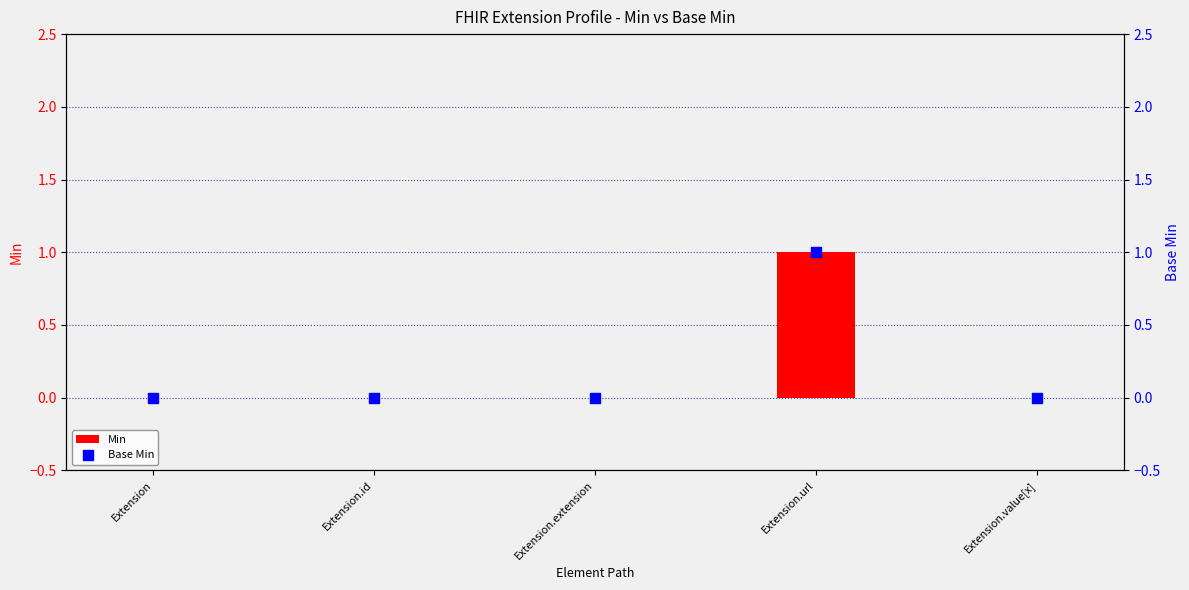

Which series contains the lowest Y value?

Min